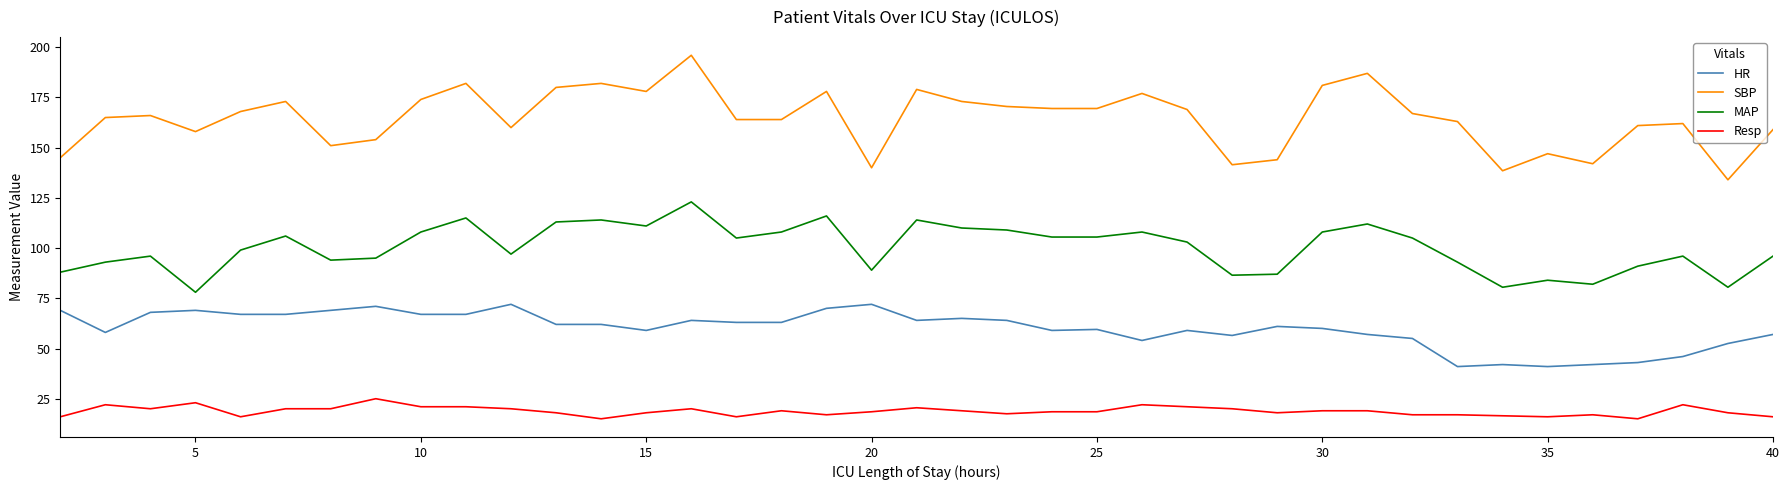

Rank the series by their average value, from highest to lowest.

SBP, MAP, HR, Resp